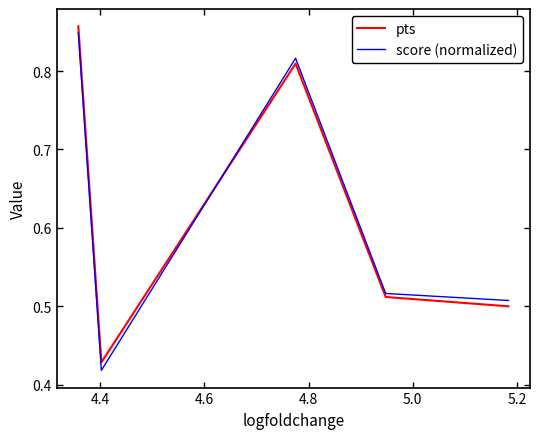

Does the chart have visible grid lines?

No